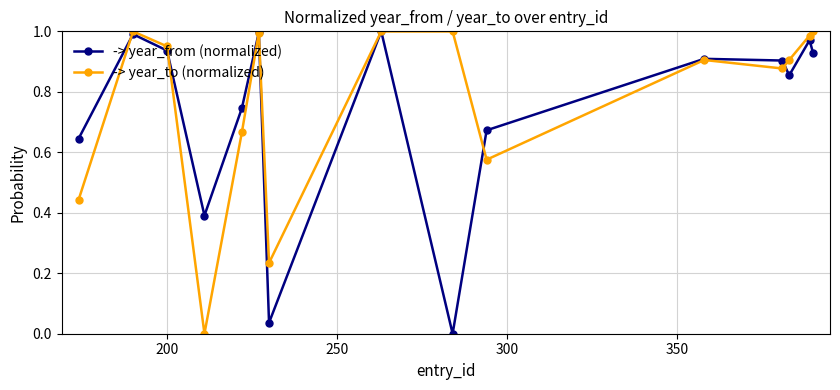

How many interior local valleys does the -> year_to (normalized) series have?

4